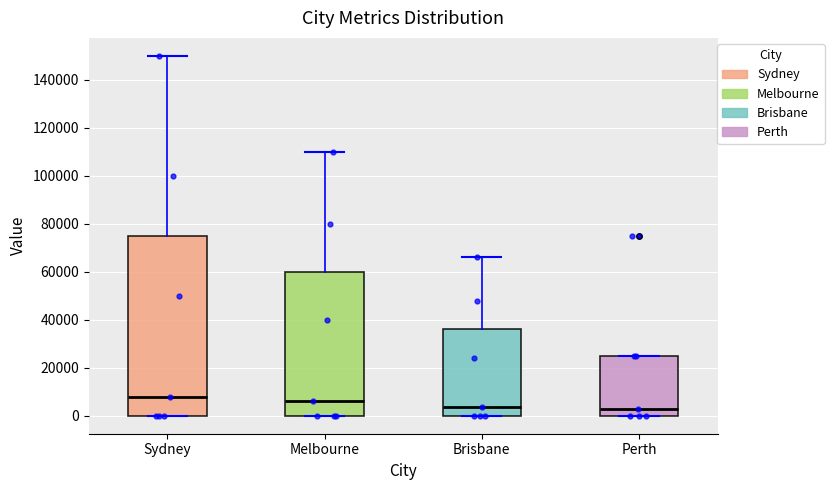

Reading left to right, read every box against the y-axis: the position of its median line, the range the box covers, and the ends of its whiskers. The values are not printed on the chart, so give them approximately, as read against the axis.

Sydney: median 8000, box 0 to 76000, whiskers 0 to 150000
Melbourne: median 6000, box 0 to 60000, whiskers 0 to 110000
Brisbane: median 4000, box 0 to 36000, whiskers 0 to 66000
Perth: median 4000, box 0 to 26000, whiskers 0 to 26000